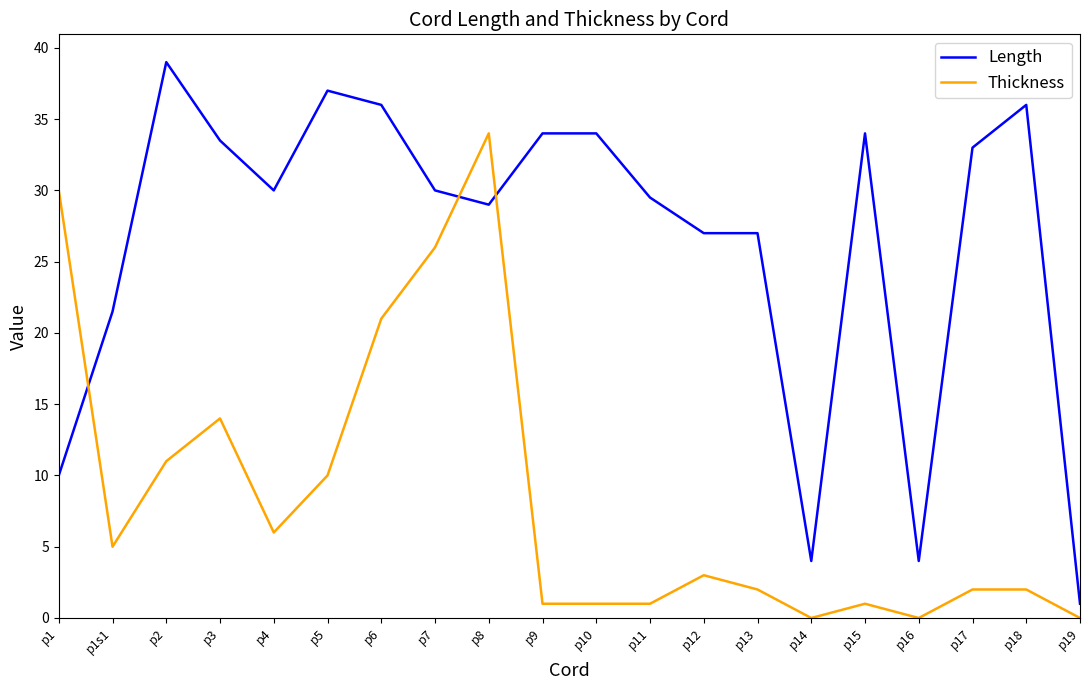

At p18, list the series in order from largest to smallest.

Length, Thickness